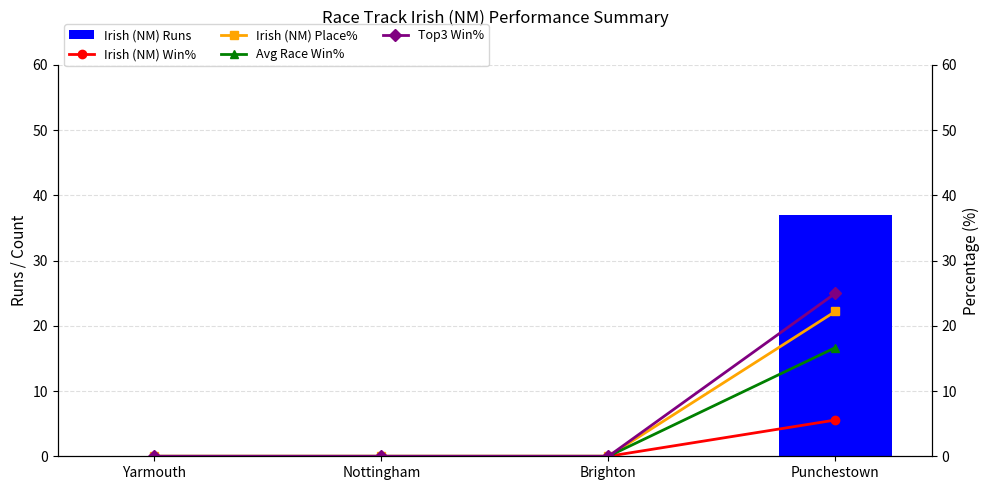

Between Yarmouth and Punchestown, which is larger?

Punchestown